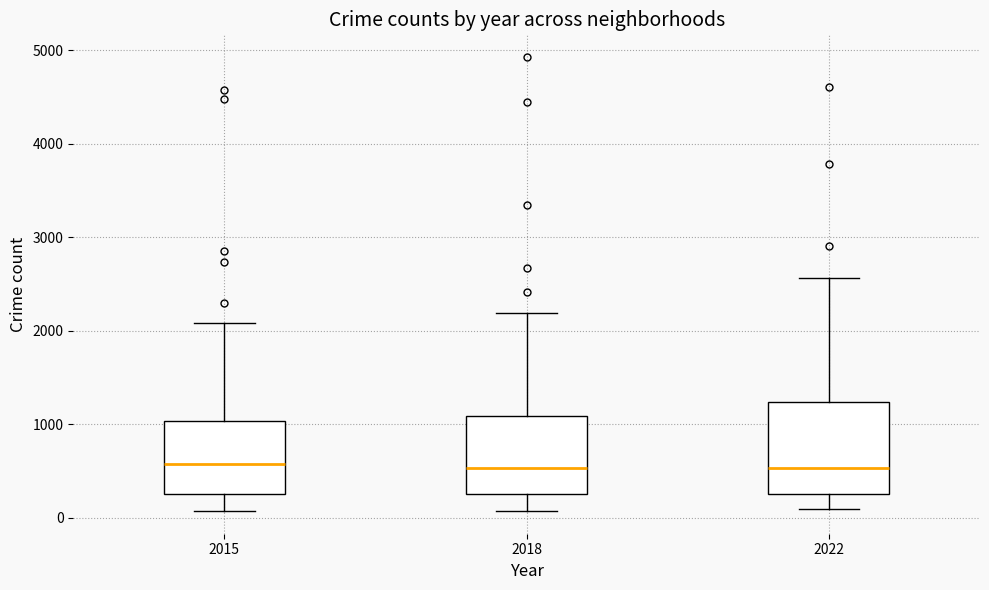

Comparing the boxes themselves (not the whiskers), which one is the tallest?

2022